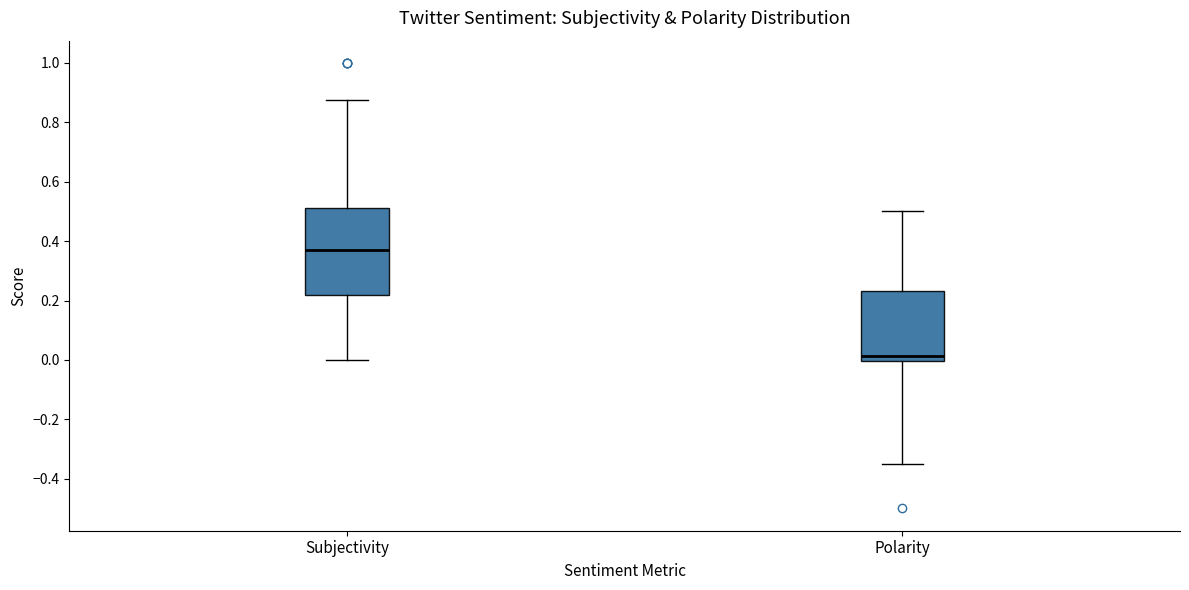

Reading left to right, read every box against the y-axis: the position of its median line, the range the box covers, and the ends of its whiskers. The values are not printed on the chart, so give them approximately, as read against the axis.

Subjectivity: median 0.38, box 0.22 to 0.52, whiskers 0.00 to 0.88
Polarity: median 0.02, box 0.00 to 0.24, whiskers -0.34 to 0.50